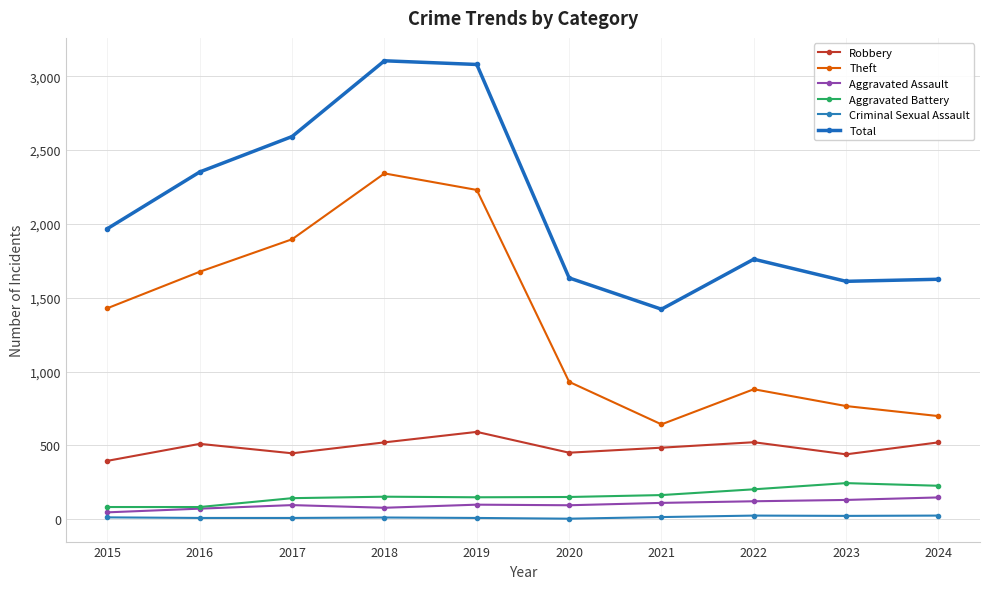

How many values in the Aggravated Battery series are below 152?

5